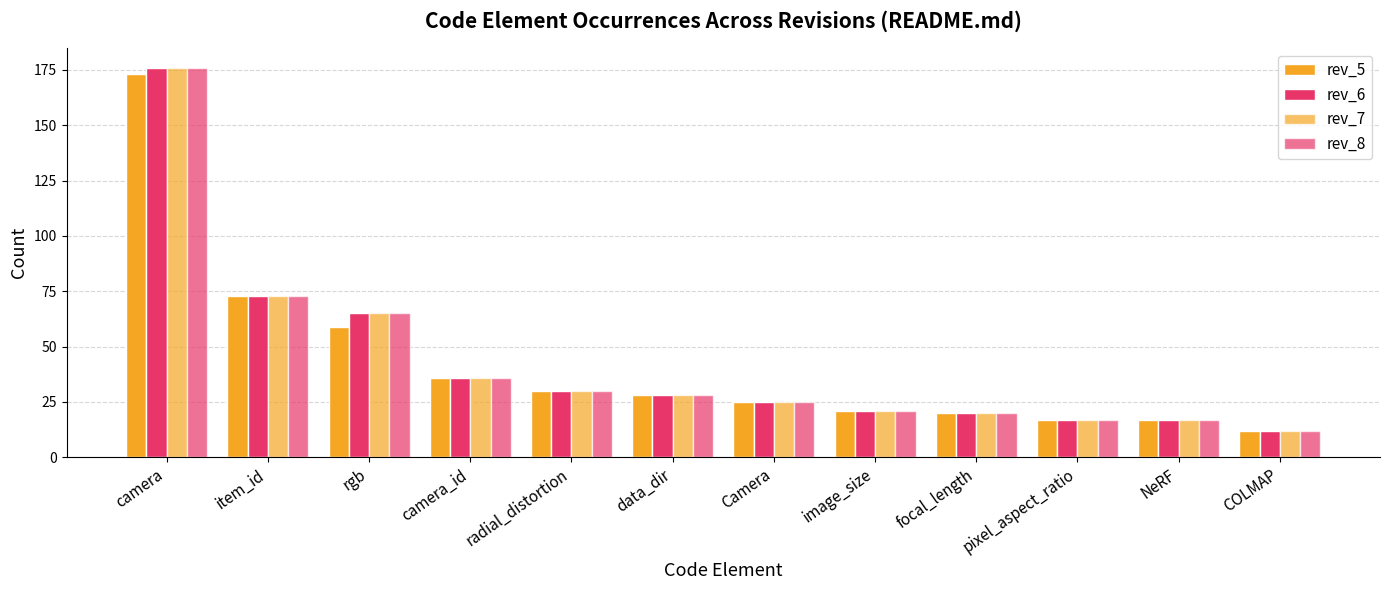

Reading left to right, what are all the values shown in this chart?

rev_5: camera=173	item_id=73	rgb=59	camera_id=36	radial_distortion=30	data_dir=28	Camera=25	image_size=21	focal_length=20	pixel_aspect_ratio=17	NeRF=17	COLMAP=12
rev_6: camera=176	item_id=73	rgb=65	camera_id=36	radial_distortion=30	data_dir=28	Camera=25	image_size=21	focal_length=20	pixel_aspect_ratio=17	NeRF=17	COLMAP=12
rev_7: camera=176	item_id=73	rgb=65	camera_id=36	radial_distortion=30	data_dir=28	Camera=25	image_size=21	focal_length=20	pixel_aspect_ratio=17	NeRF=17	COLMAP=12
rev_8: camera=176	item_id=73	rgb=65	camera_id=36	radial_distortion=30	data_dir=28	Camera=25	image_size=21	focal_length=20	pixel_aspect_ratio=17	NeRF=17	COLMAP=12